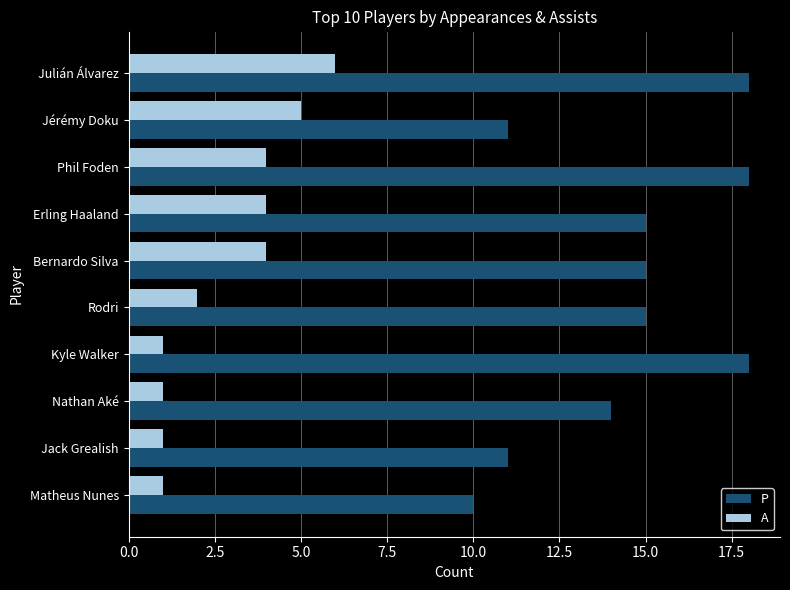

Is the value of P at Nathan Aké greater than the value of A at Jack Grealish?

Yes